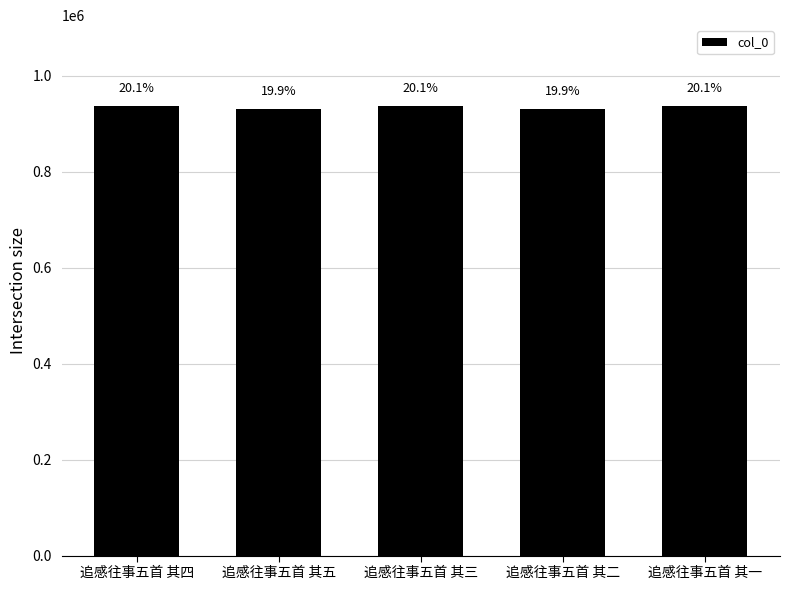

Does the chart contain any negative values?

No